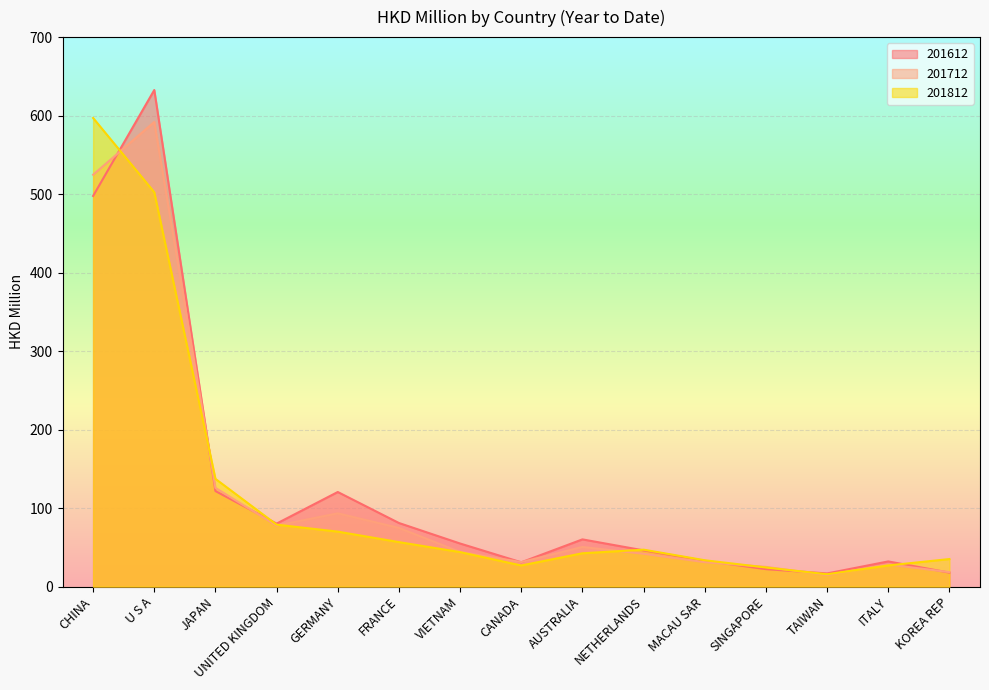

Which category has the highest value in the 201812 series?

CHINA